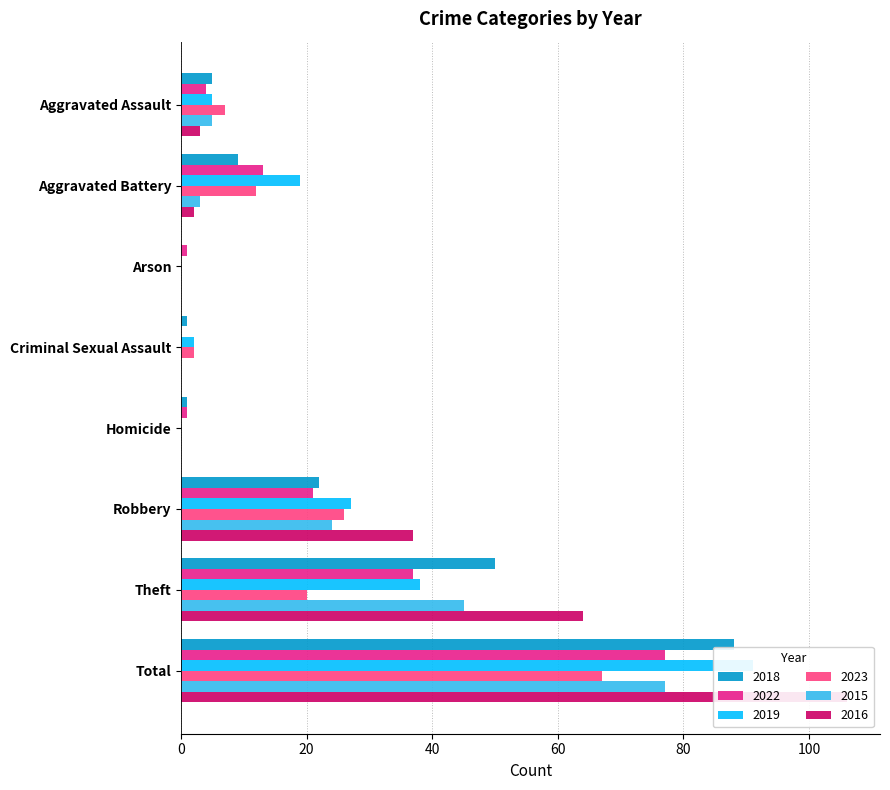

Rank the categories by 2016 value from lowest to highest.

Arson, Criminal Sexual Assault, Homicide, Aggravated Battery, Aggravated Assault, Robbery, Theft, Total